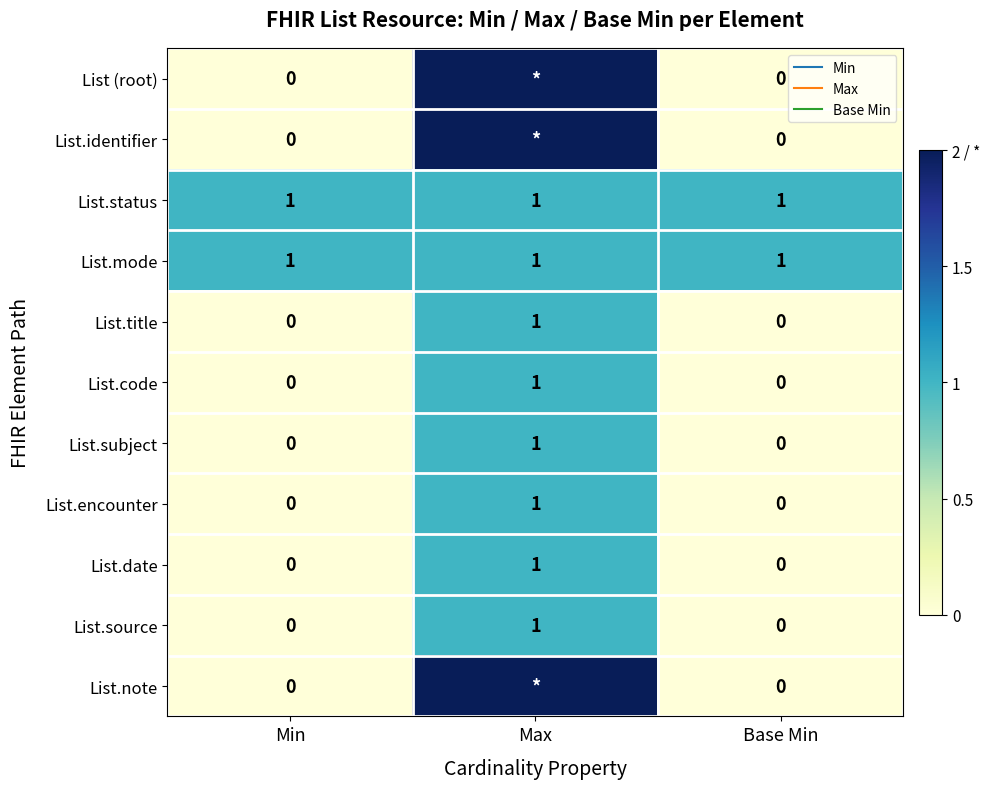

Count the List.code values in the range 0 to 1.

3